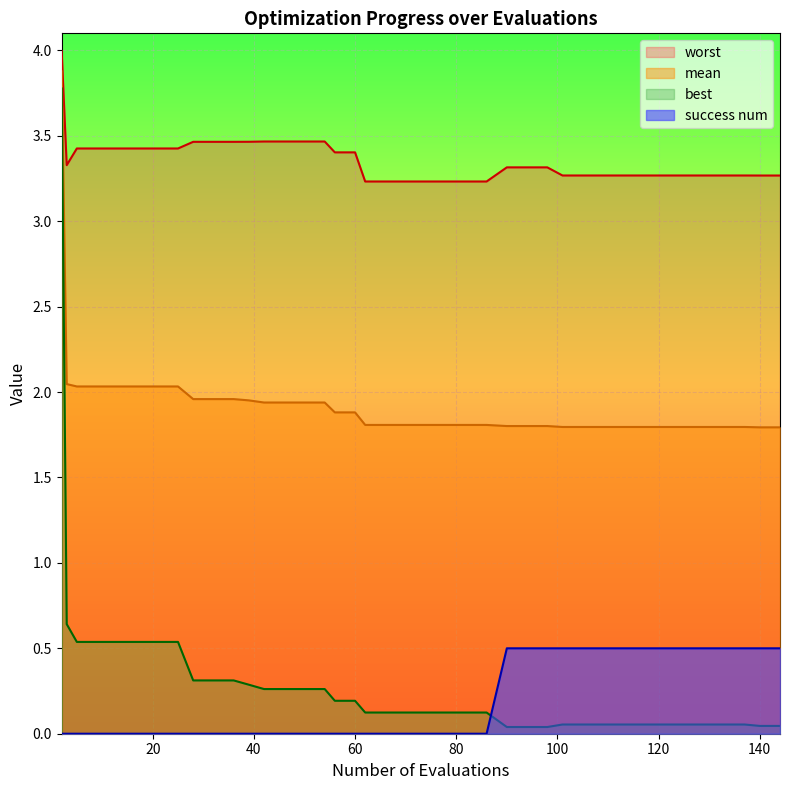

Which series has the widest spread of values?

best